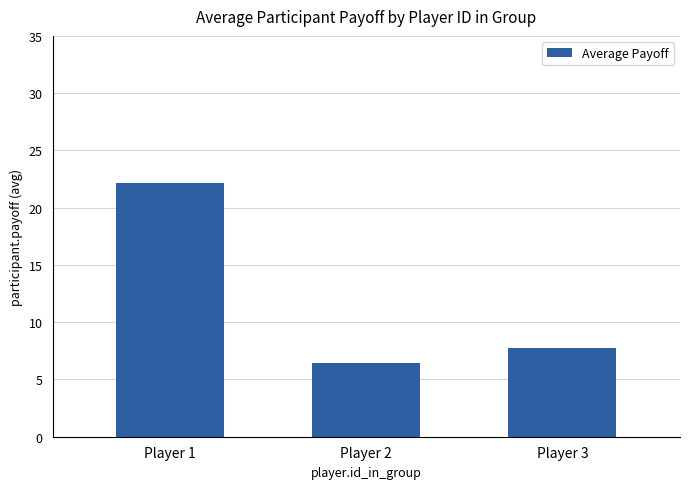

What is the value of the 2nd bar from the left?

6.5